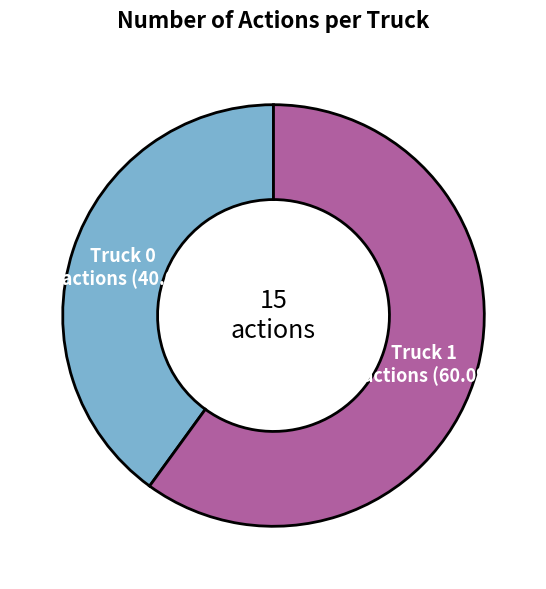

Does any single category account for the majority?

Yes